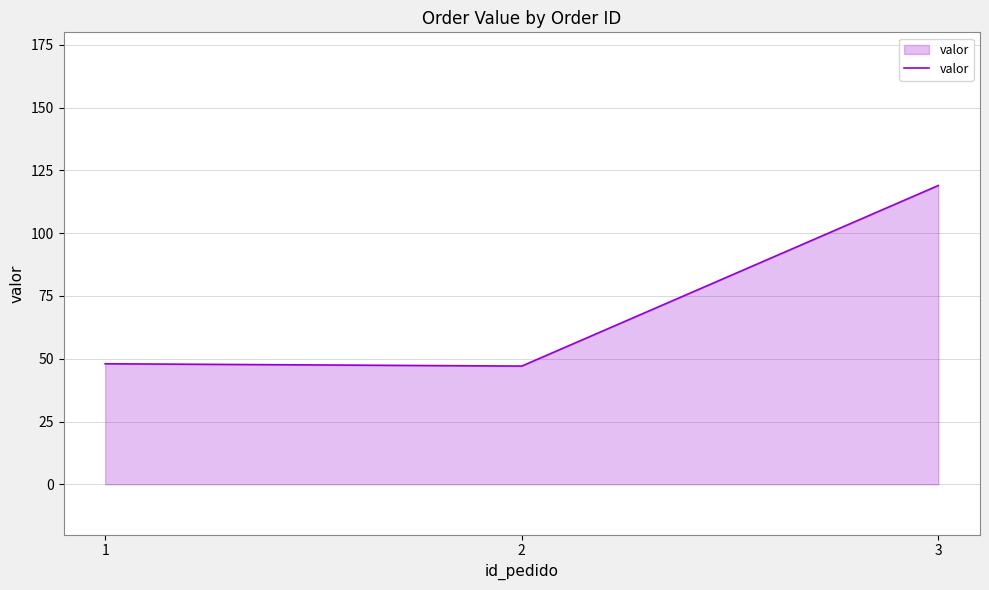

Does the chart have visible grid lines?

Yes